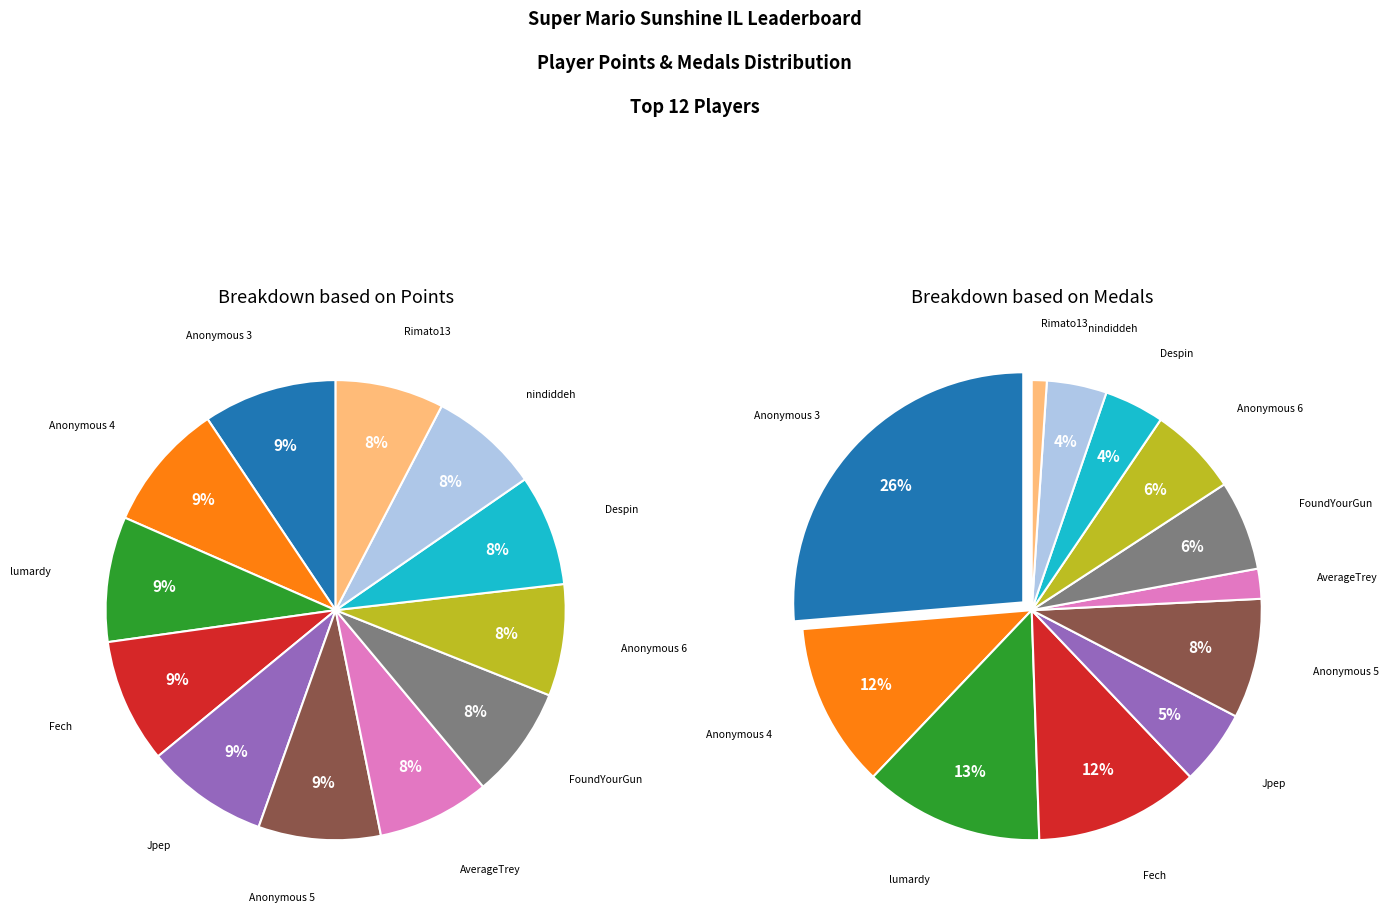

To the nearest percent, what is the average slice percentage?

8%